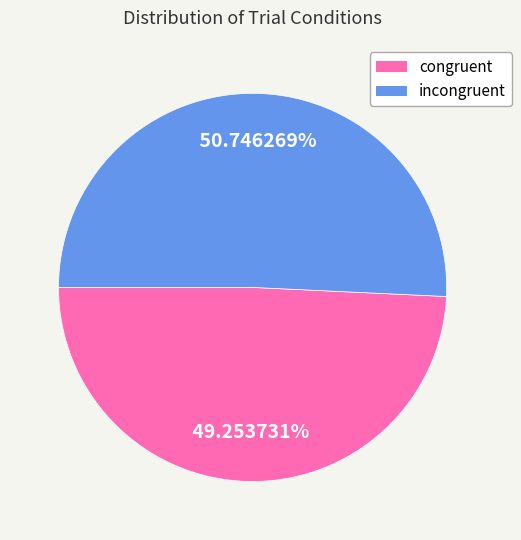

To the nearest percent, what portion does congruent represent?

49%